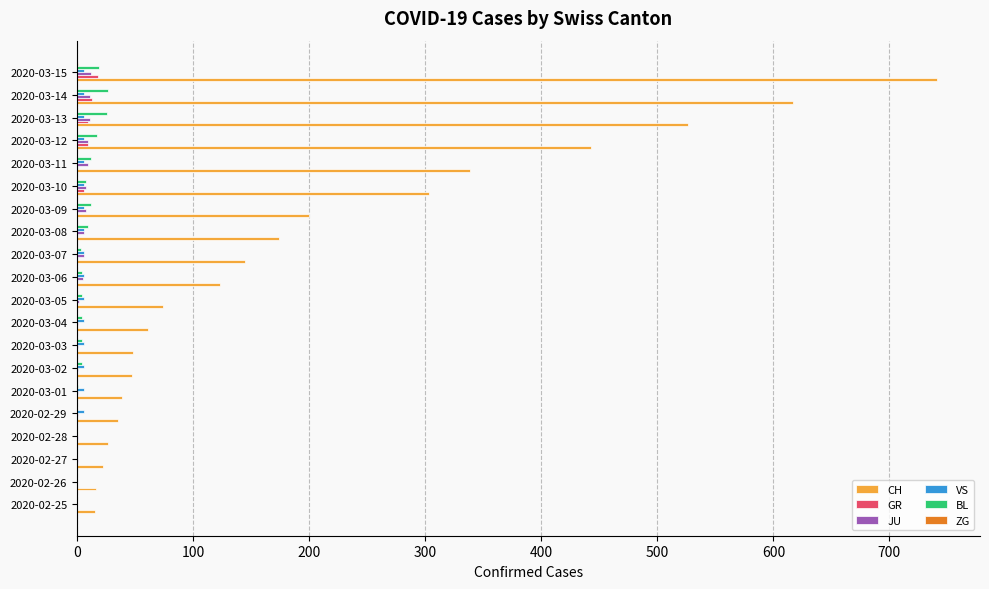

Which series has the largest total across all categories?

CH